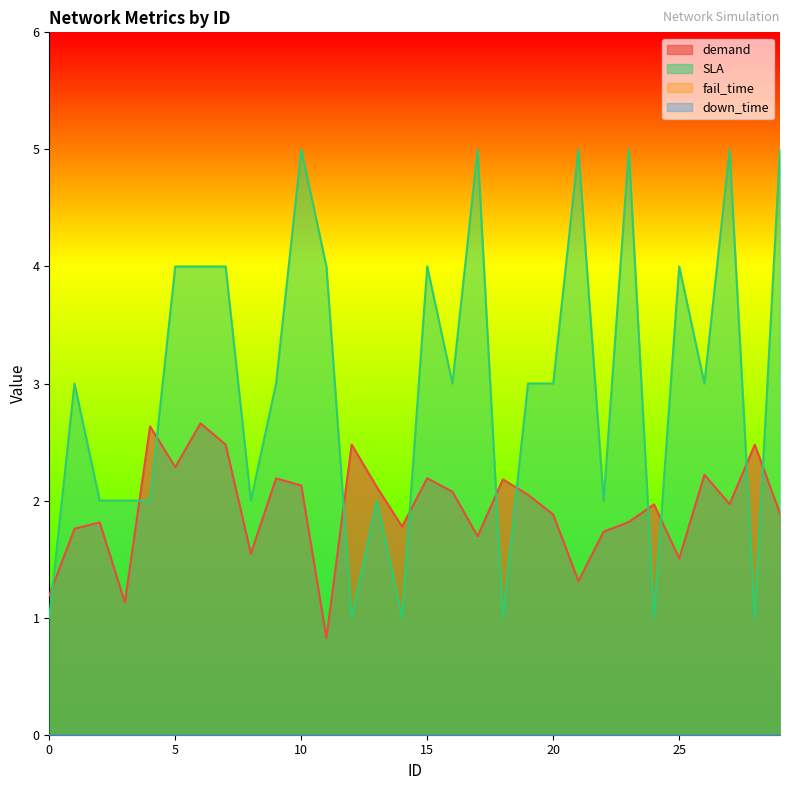

What is the spread (max minus min) of values at 22?

0.3